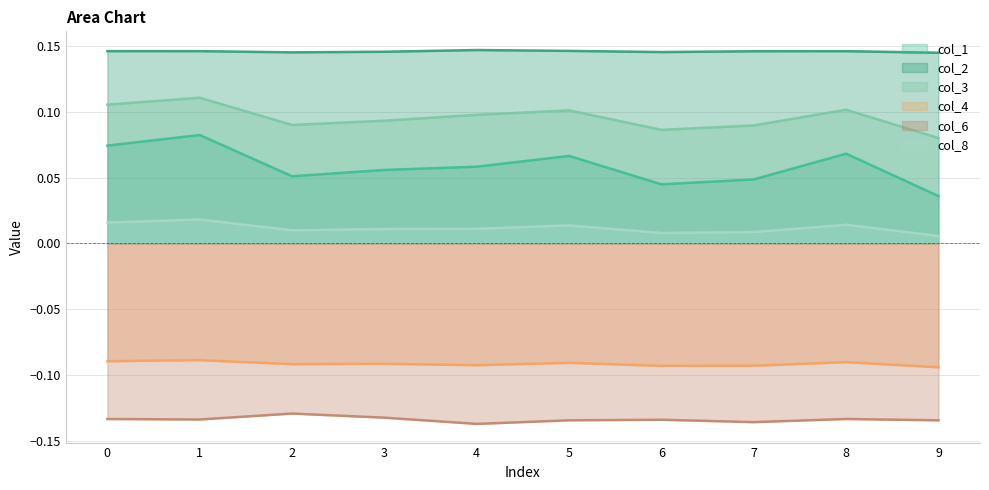

What is the value of the col_4 point at the 3rd from the left?

-0.1